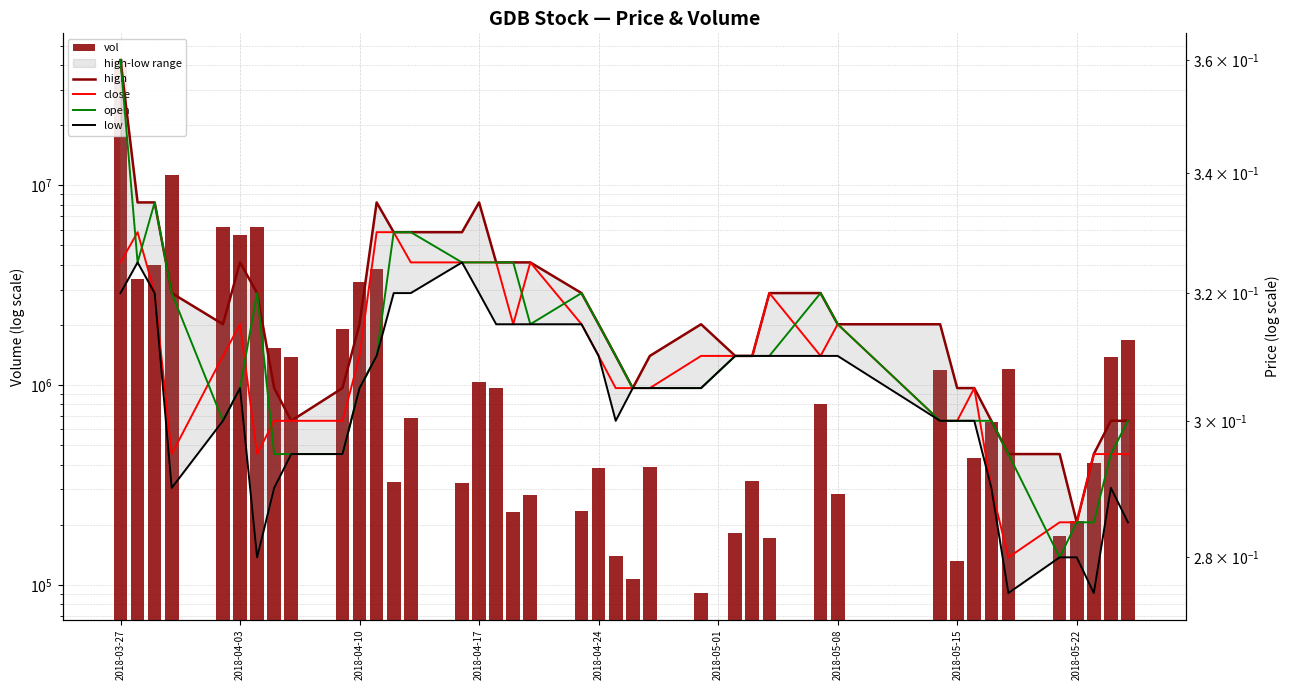

Which series has the largest range (max minus min)?

vol